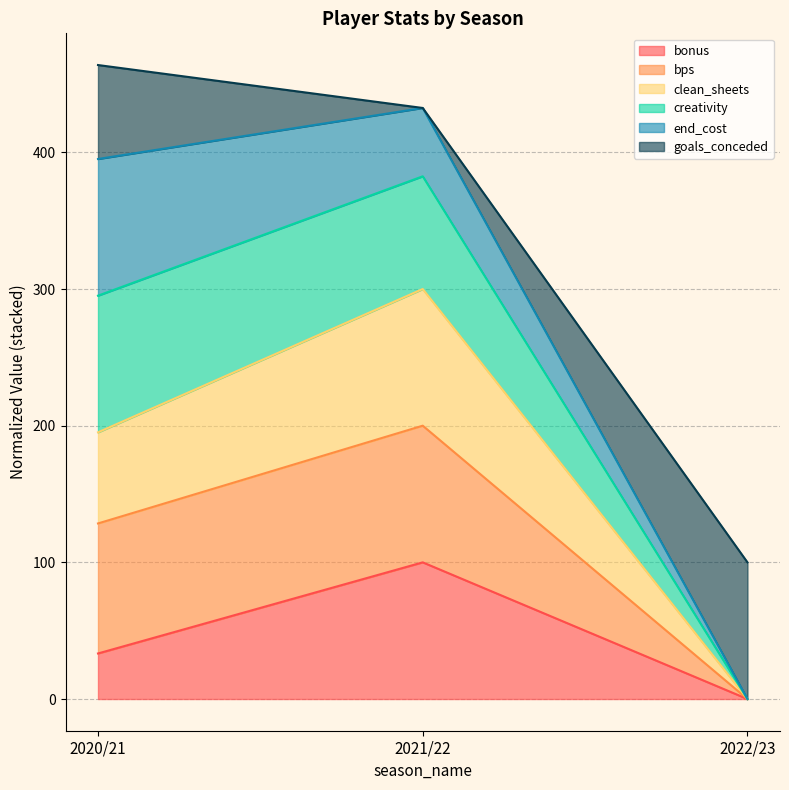

True or false: bonus has a value of 146.7 at 2021/22.

False